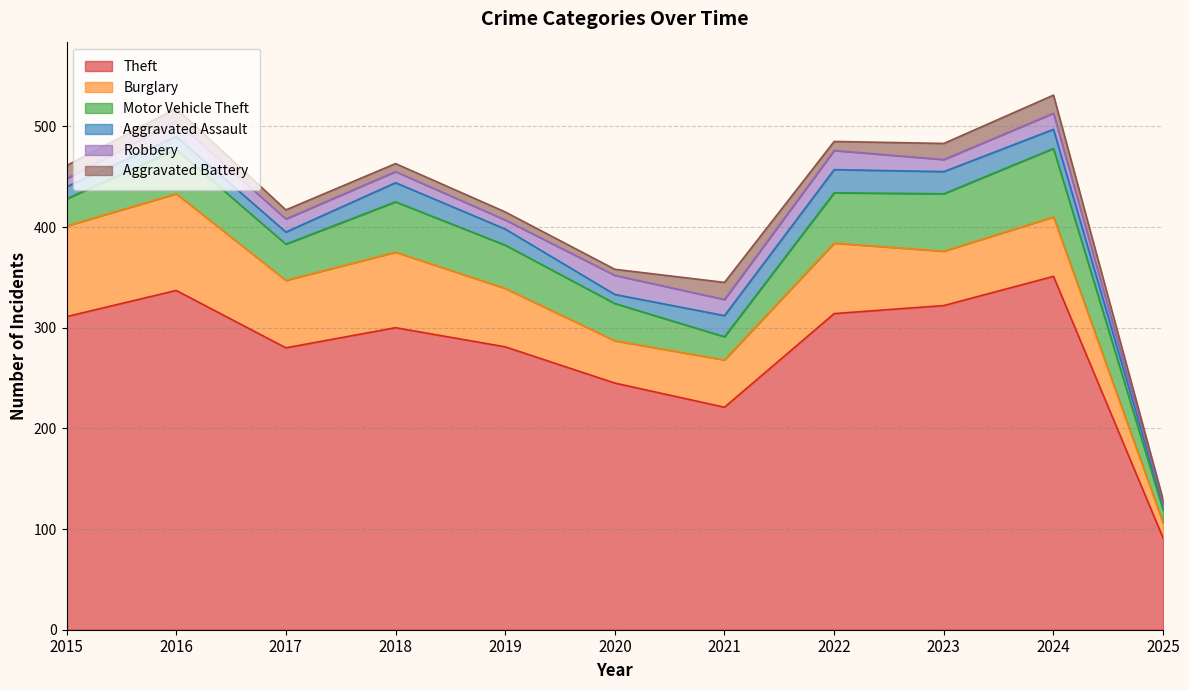

What are all the series names shown in the legend?

Theft, Burglary, Motor Vehicle Theft, Aggravated Assault, Robbery, Aggravated Battery